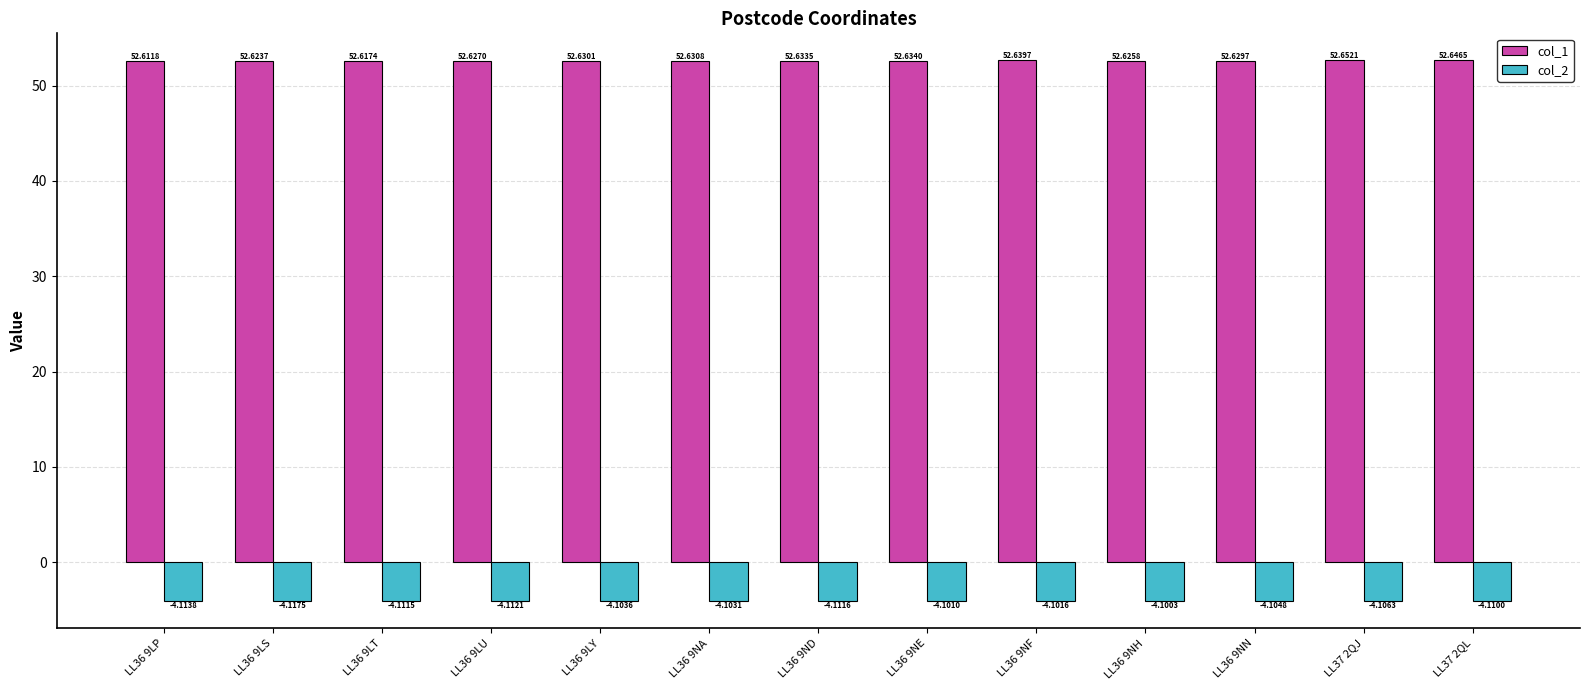

True or false: col_2 has a value of -4.1 at LL36 9LS.

True